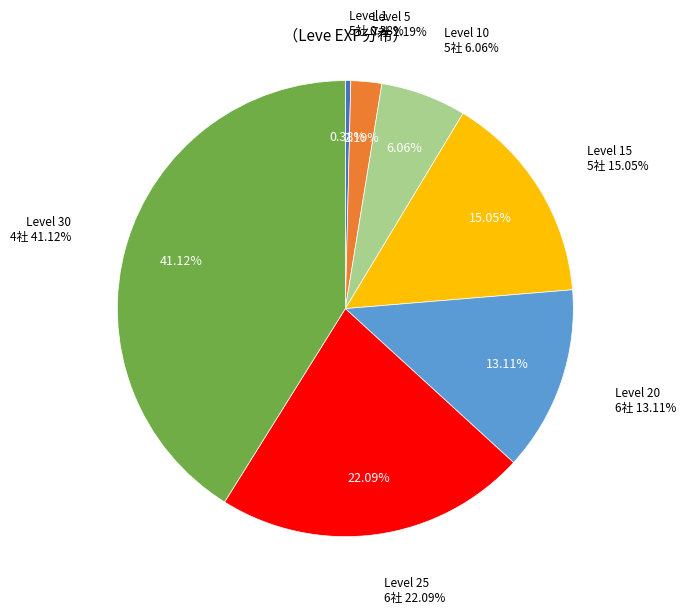

Approximately how many times larger is the value at Level 20 compared to Level 1?

34.3